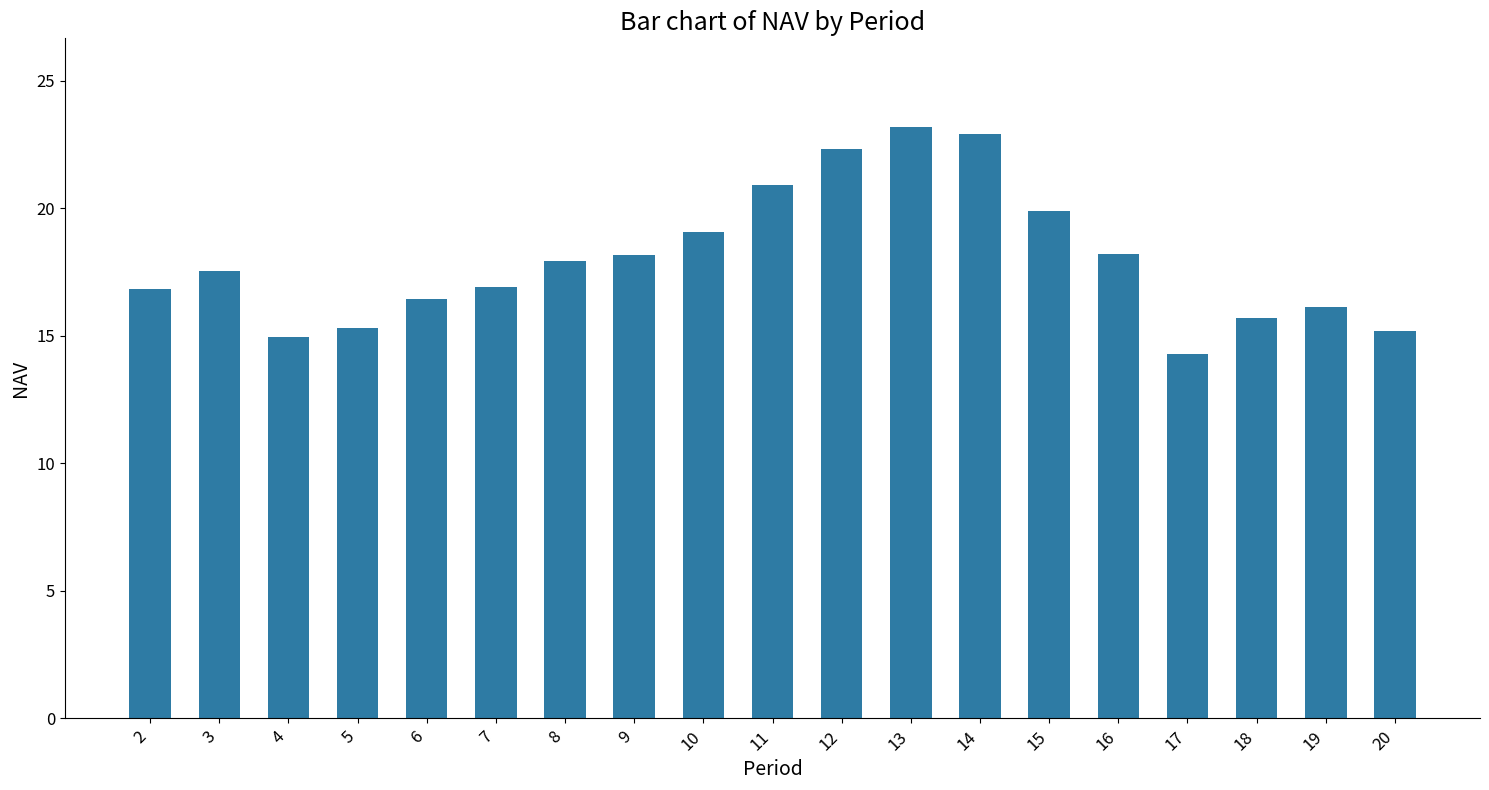

True or false: the data shows 38.1 at 13.

False